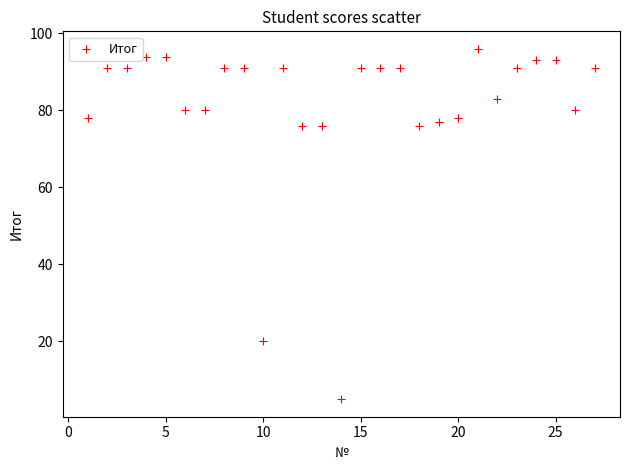

What is the range of Y values (max minus min)?

91